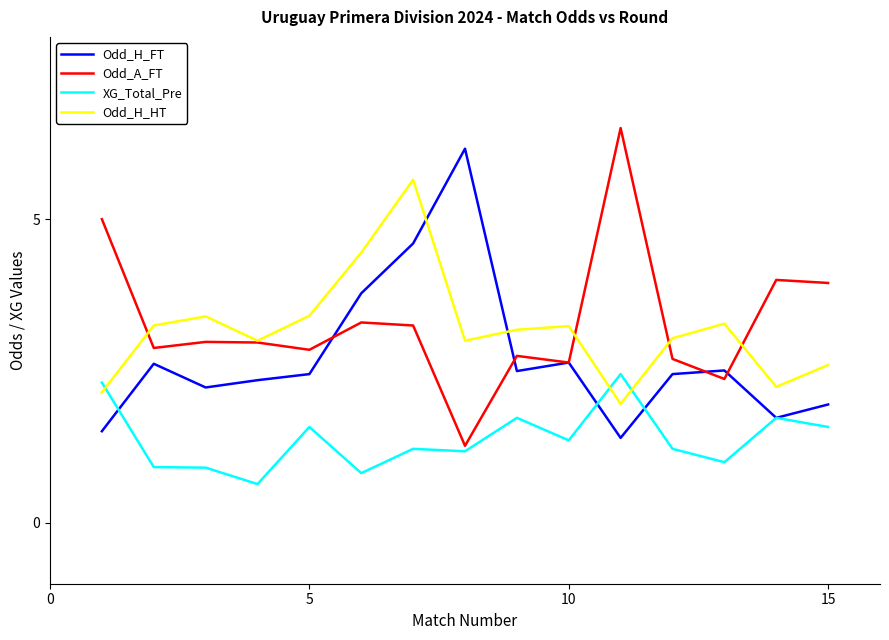

Which series ends up on top after the final intersection of XG_Total_Pre and Odd_H_HT?

Odd_H_HT